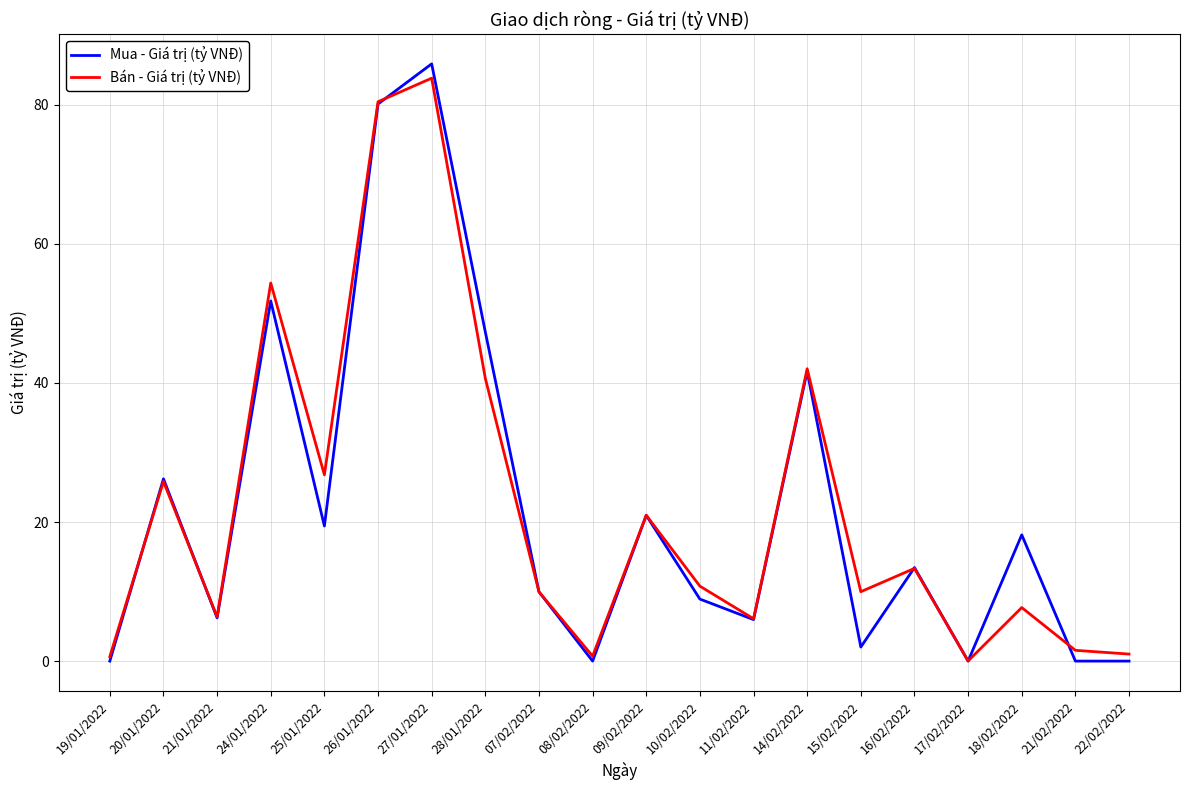

Does the chart display data point markers on the line(s)?

No